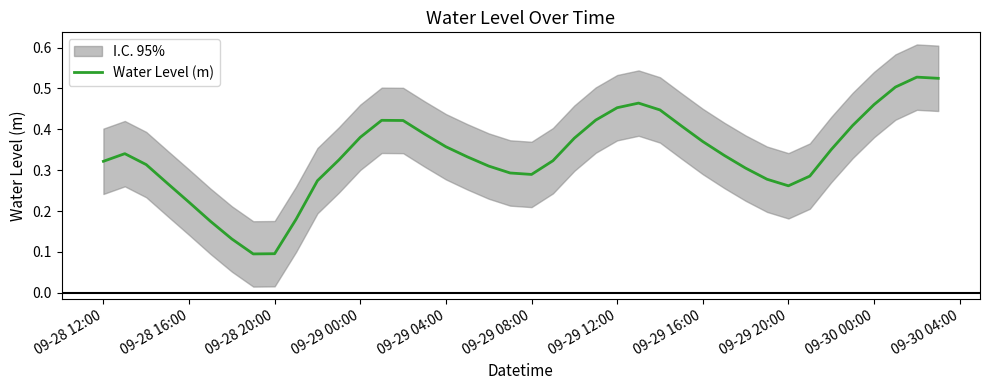

Reading right to left, transcribe all the data shown in this chart.

0.5	0.5	0.5	0.5	0.4	0.4	0.3	0.3	0.3	0.3	0.3	0.4	0.4	0.4	0.5	0.5	0.4	0.4	0.3	0.3	0.3	0.3	0.3	0.4	0.4	0.4	0.4	0.4	0.3	0.3	0.2	0.1	0.1	0.1	0.2	0.2	0.3	0.3	0.3	0.3